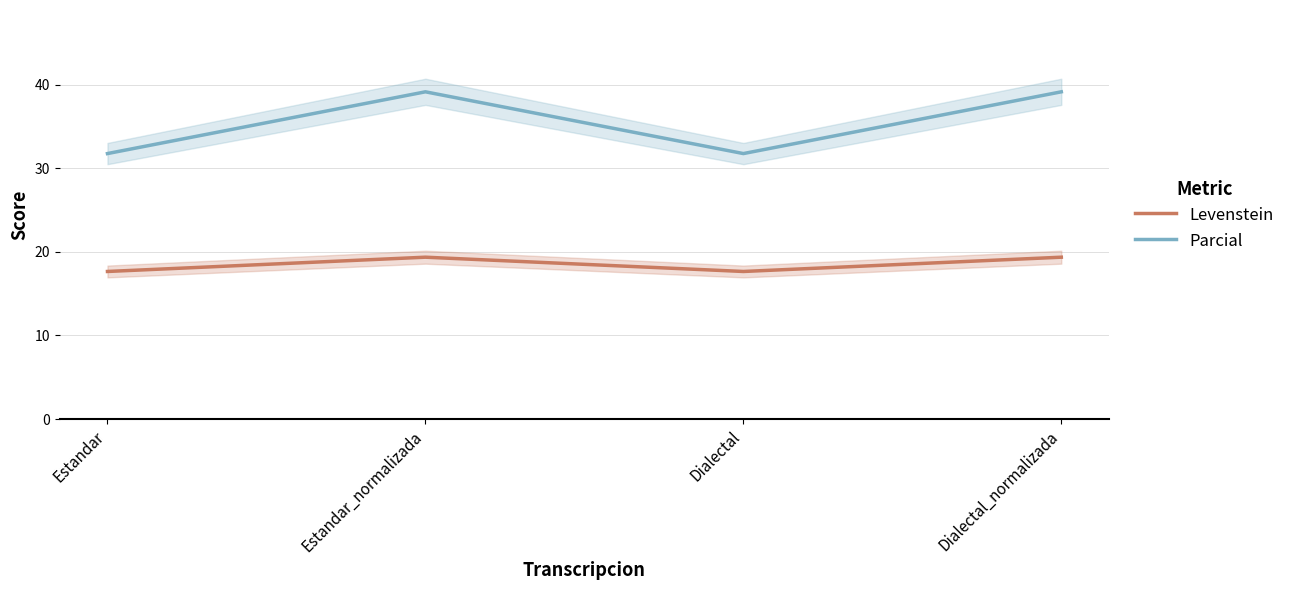

At which category does Levenstein reach its first local valley?

Dialectal